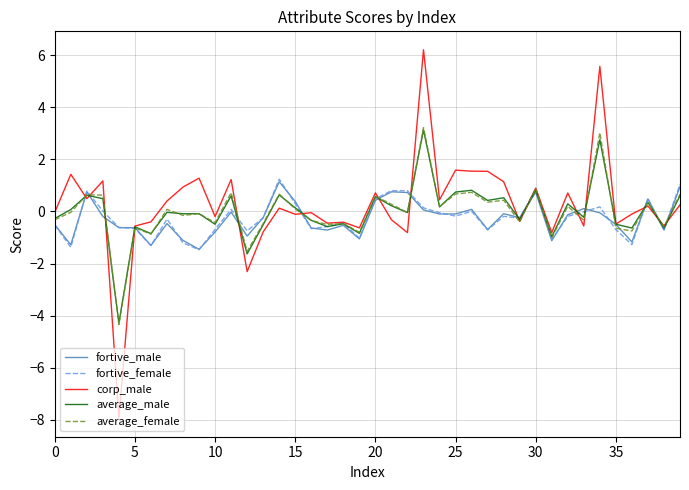

What is the maximum value shown in the chart?

6.2